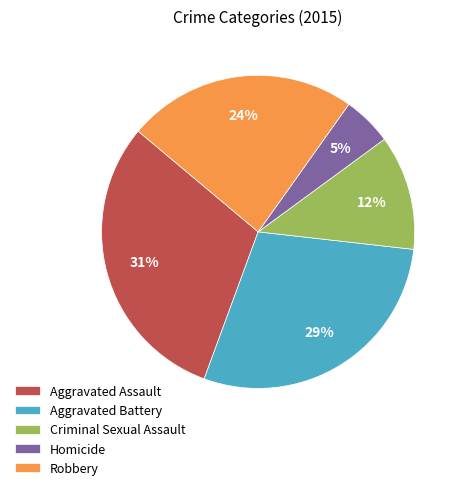

Is it true that Homicide is 13% of the pie?

False